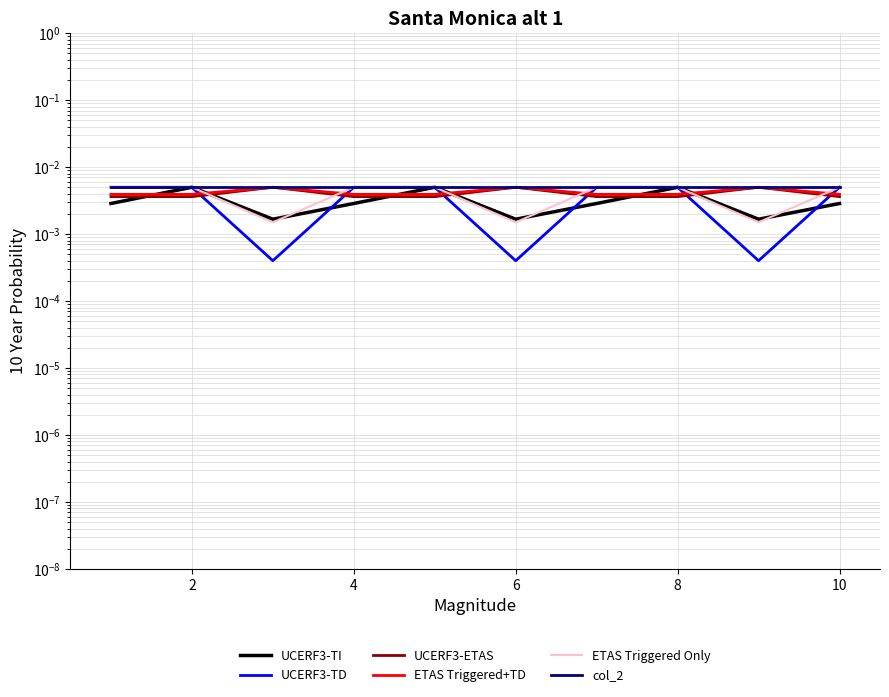

The value of UCERF3-TD at 4 is 0.0. True or false?

True